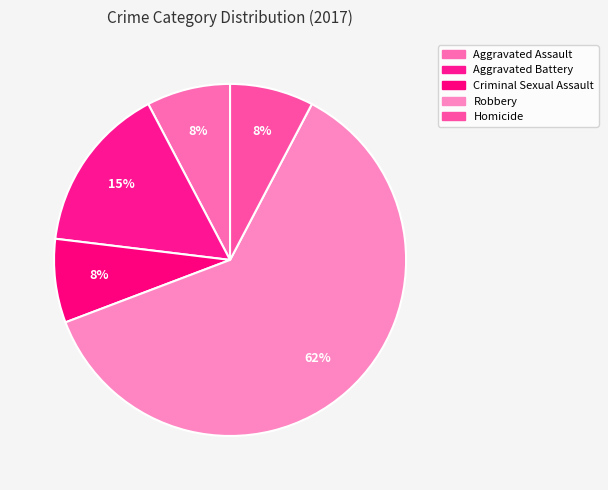

Count the number of slices in the pie.

5